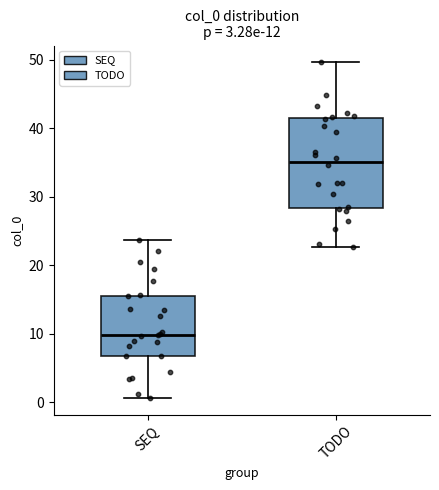

Comparing the boxes themselves (not the whiskers), which one is the tallest?

TODO